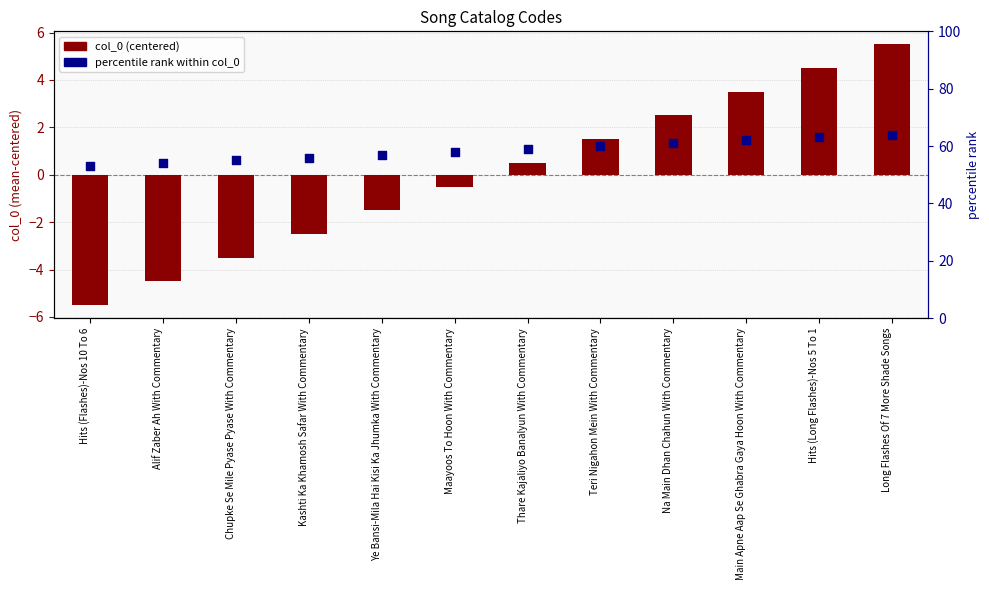

Which series has the widest spread of Y values?

col_0 (centered)